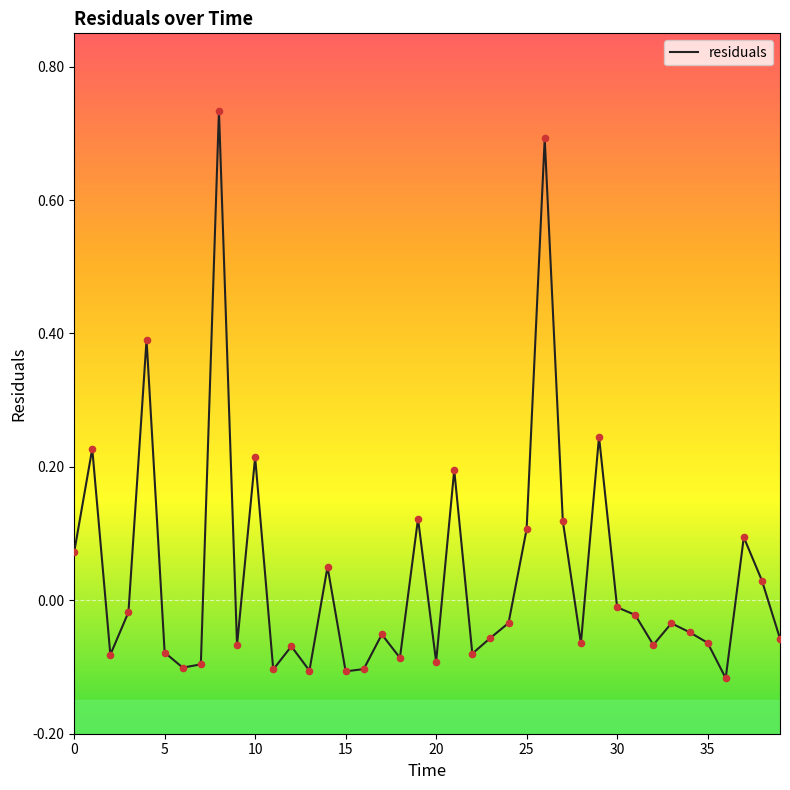

What is the difference between the maximum and minimum values?

0.9